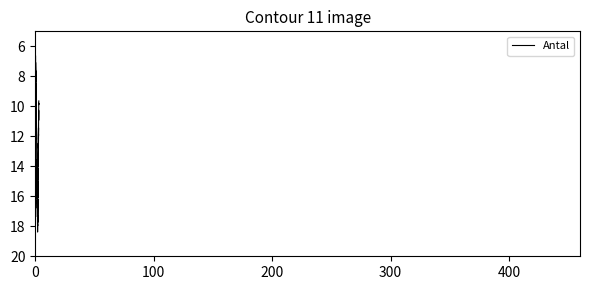

What is the greatest value displayed?

18.4